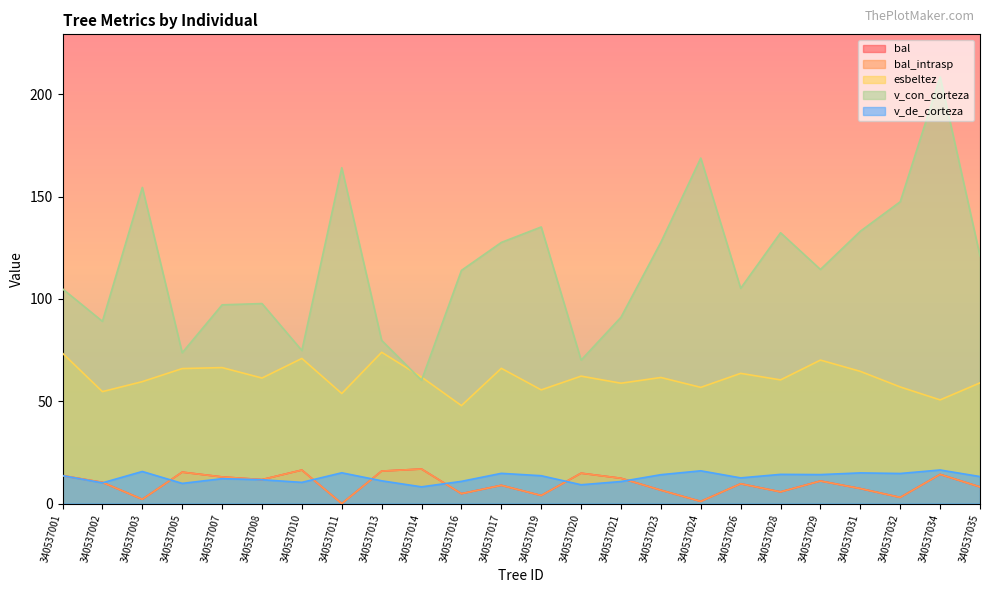

Which series has the largest range (max minus min)?

v_con_corteza